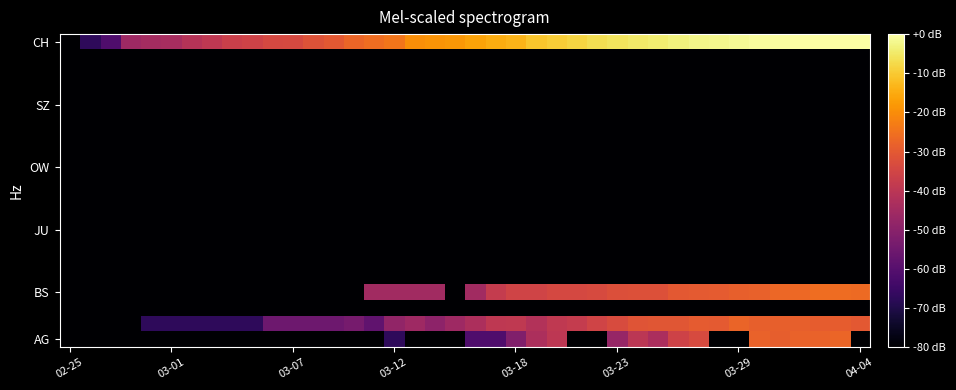

How many data points does each series have?

40